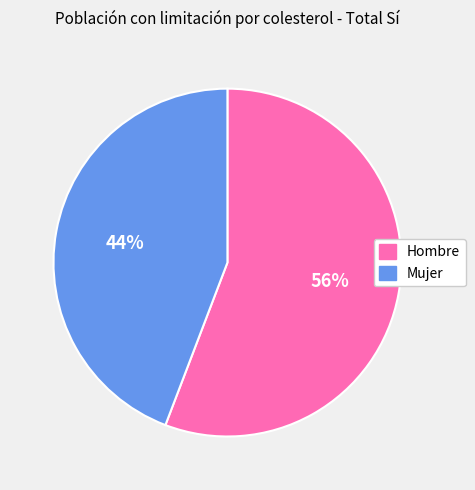

Which category has the biggest portion of the pie?

Hombre